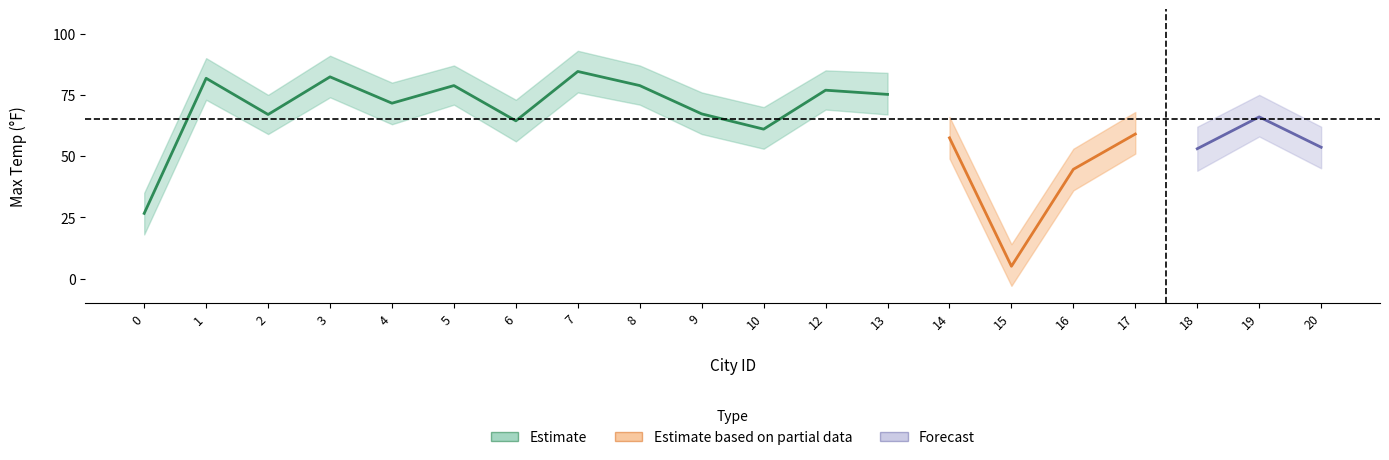

What is the value of the Upper Bound point at the 19th from the left?

75.0